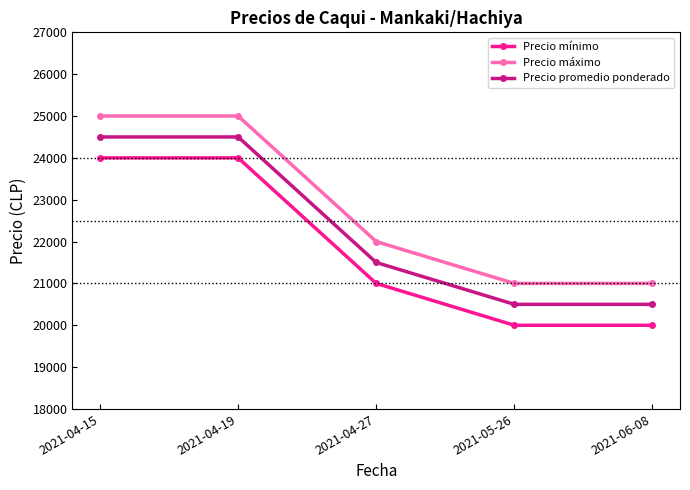

Rank the series by their average value, from highest to lowest.

Precio máximo, Precio promedio ponderado, Precio mínimo